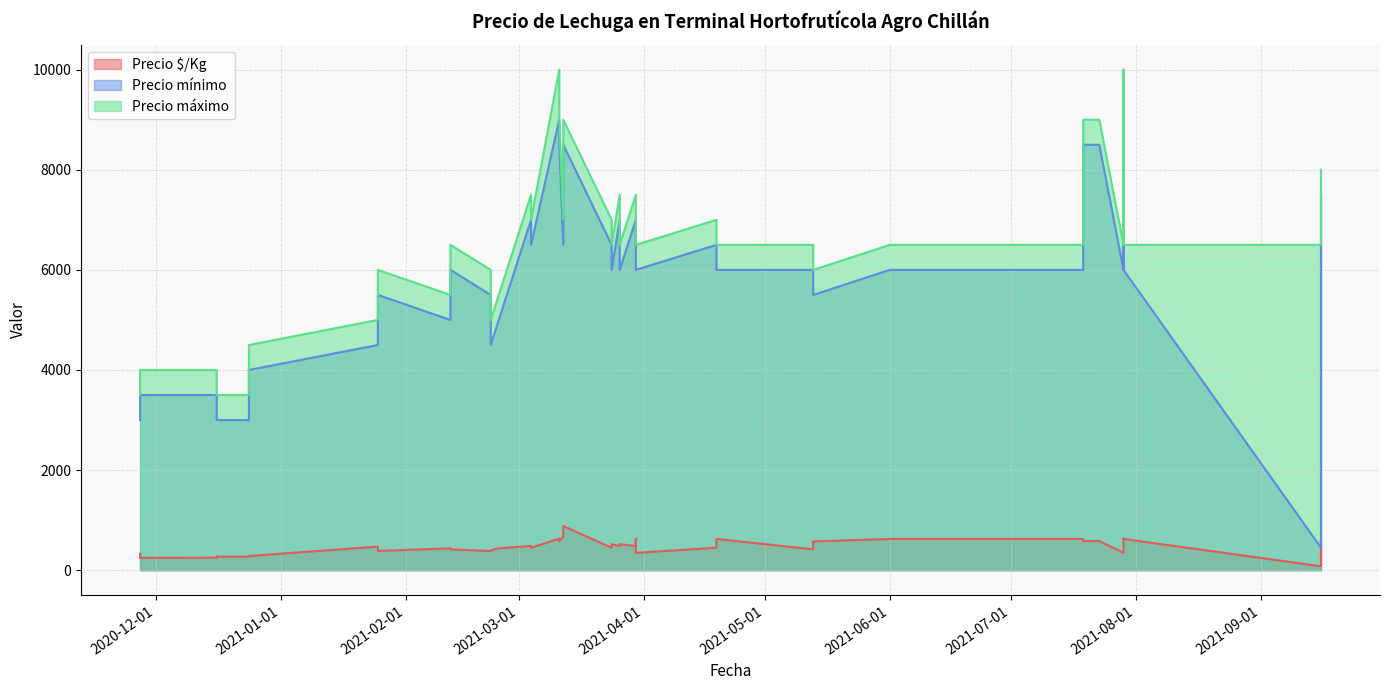

What is the sum of the Precio $/Kg values at 2021-03-04 and 2021-01-25?

956